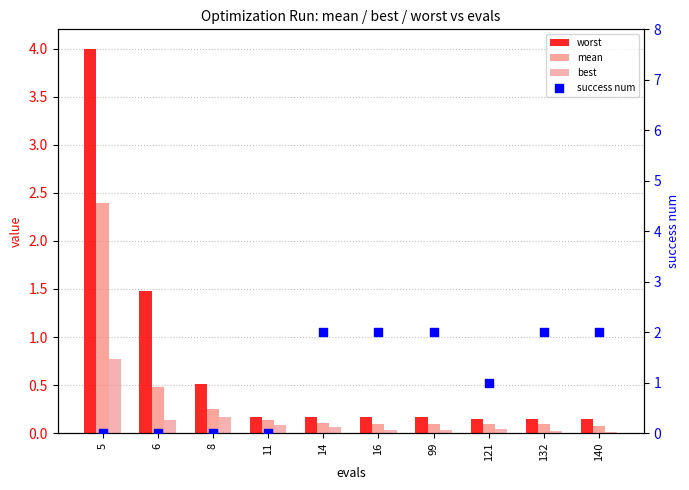

Which series has the largest total across all categories?

success num